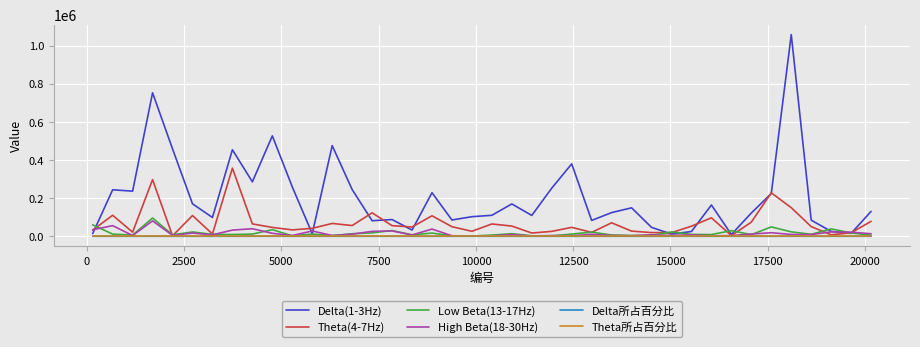

Which series has the largest total across all categories?

Delta(1-3Hz)